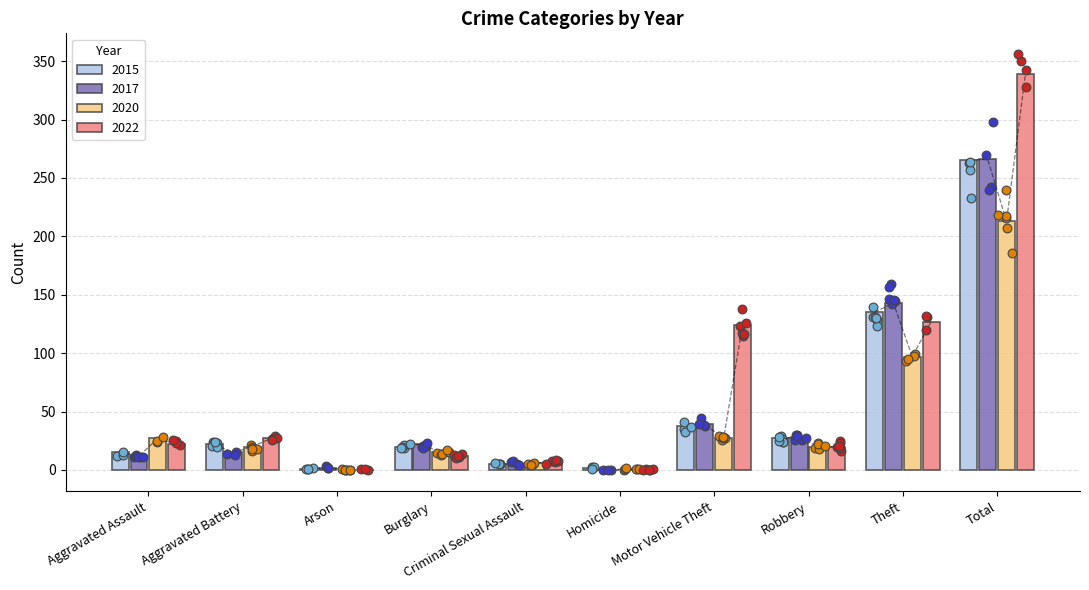

What are all the series names shown in the legend?

2015, 2017, 2020, 2022